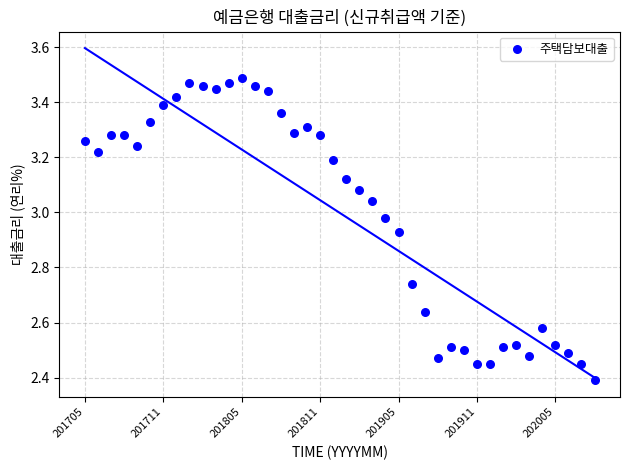

What Y value in the scatter plot is closest to 2?

2.4